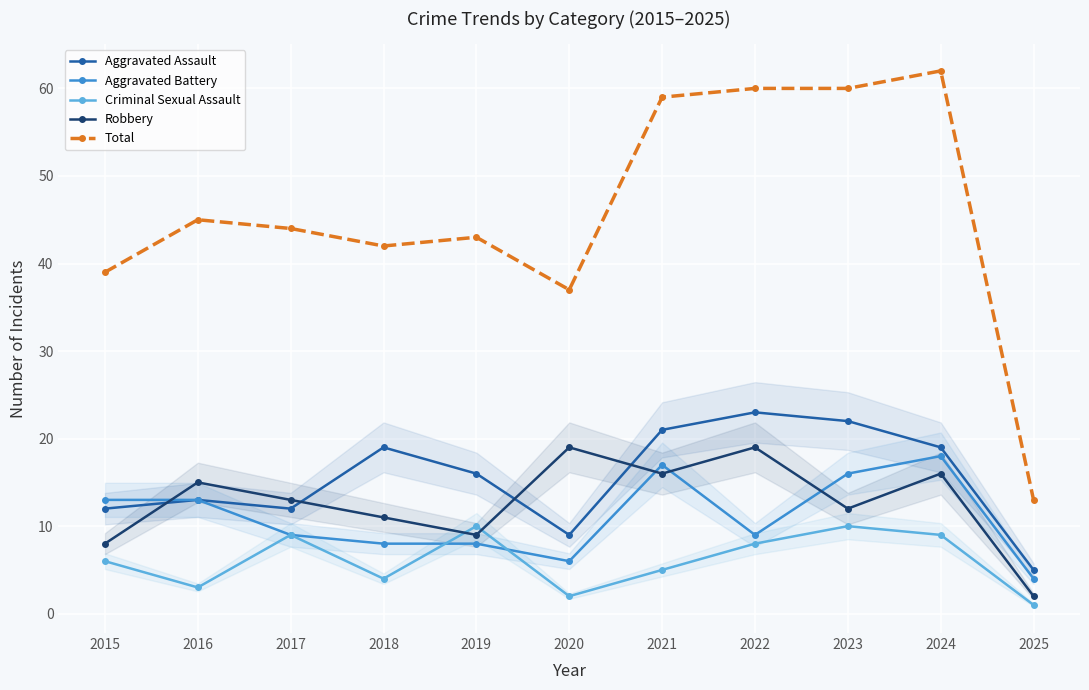

Does the chart display data point markers on the line(s)?

Yes